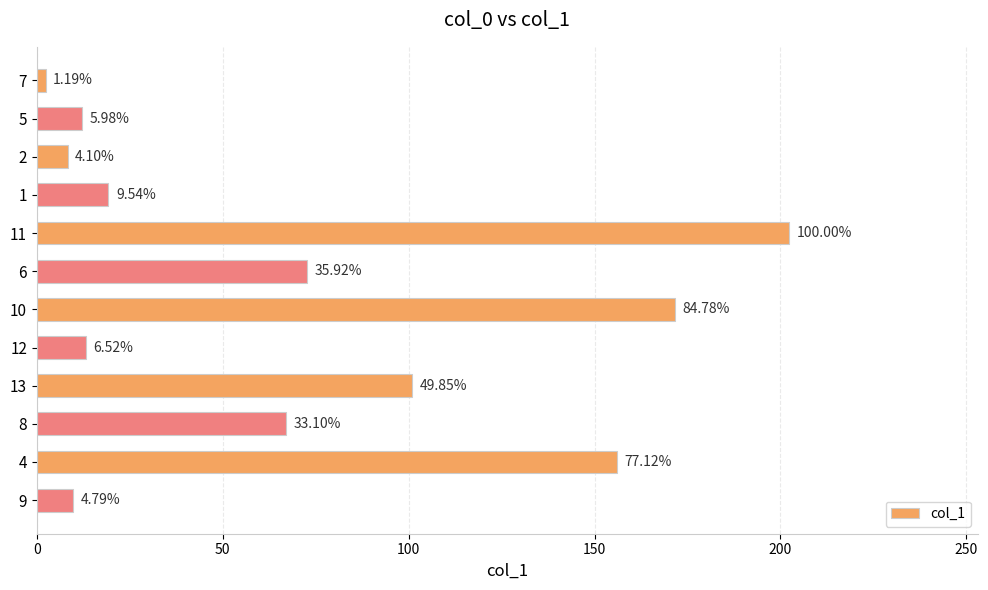

How many bars are there in total?

12